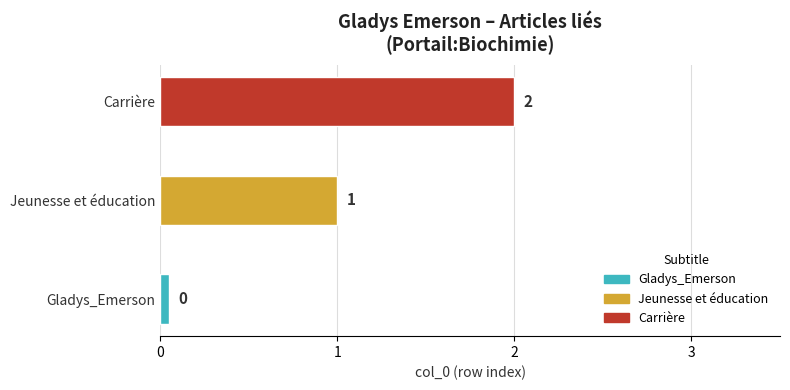

What is the value of the 3rd bar from the left?

2